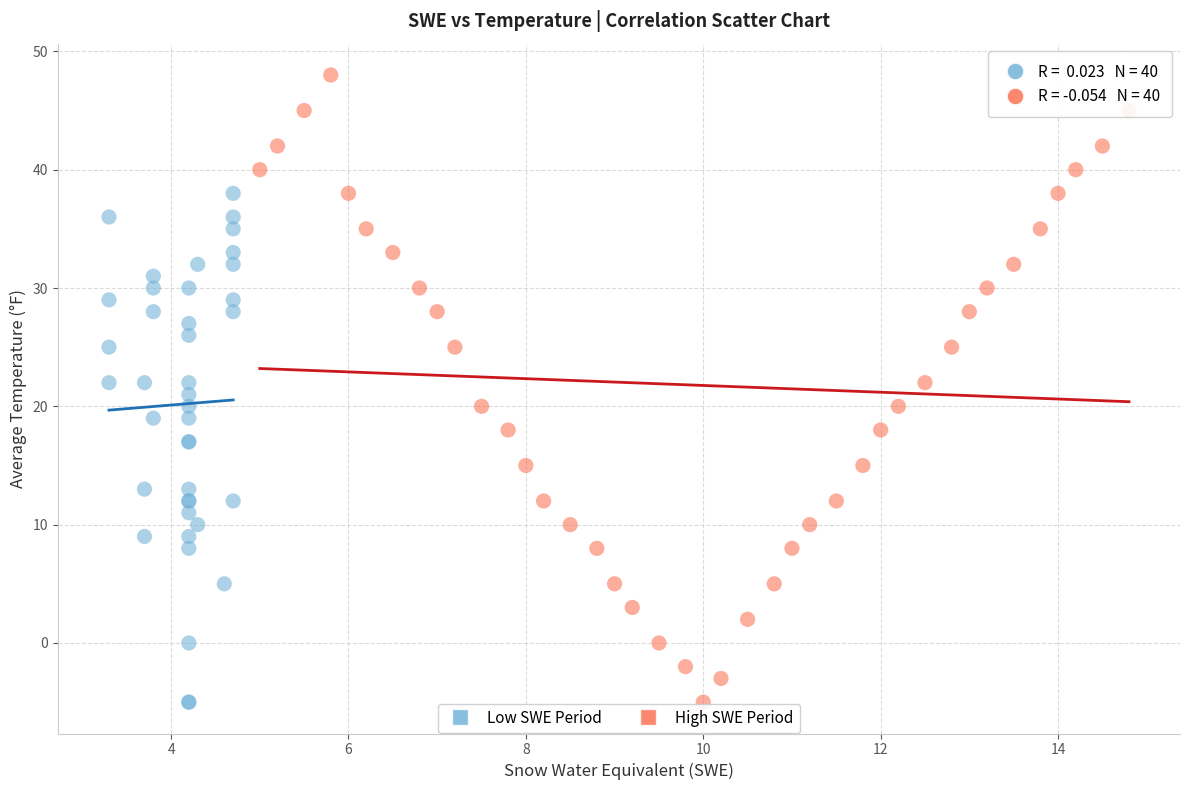

Which series has the largest Y range (max minus min)?

High SWE Period